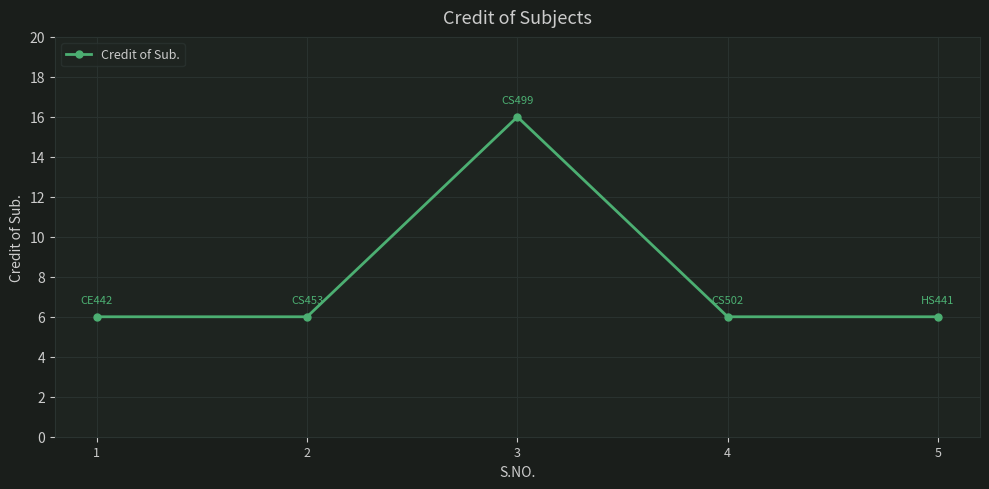

How many points are higher than both their immediate neighbors (excluding endpoints)?

1